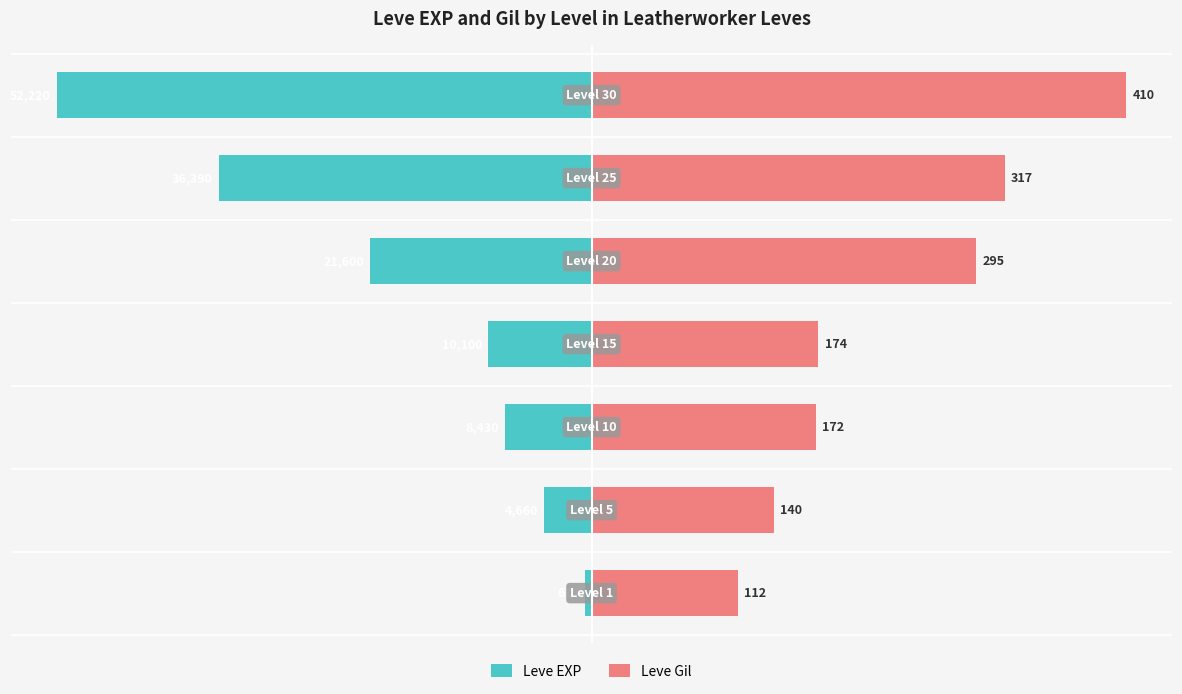

What are all the series names shown in the legend?

Leve EXP, Leve Gil